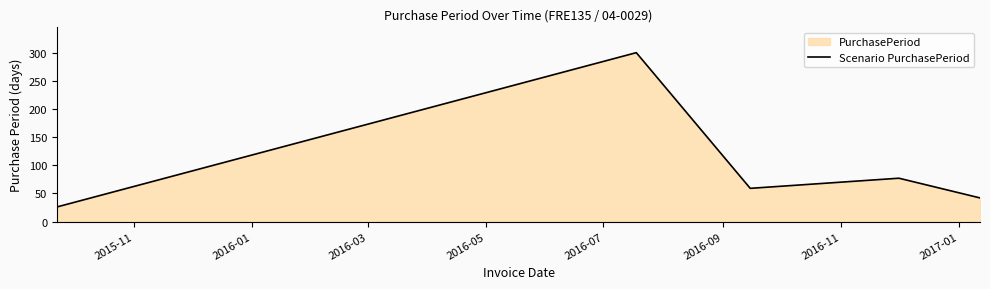

True or false: the data has more than 2 interior local peaks.

False